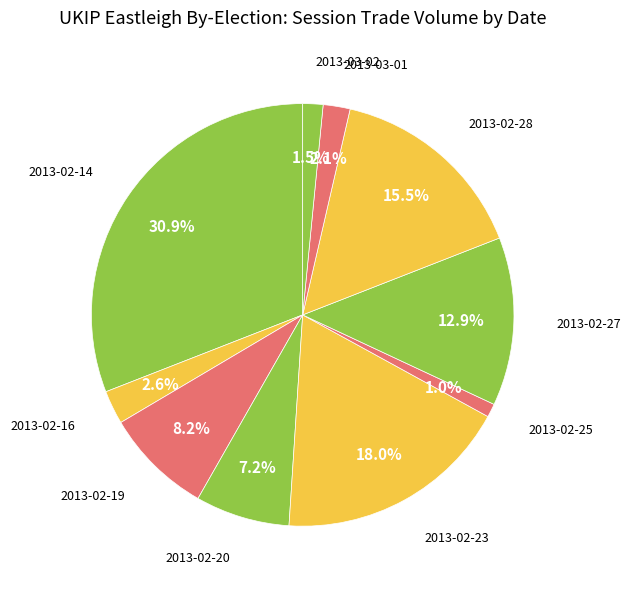

How many segments does this pie chart have?

10